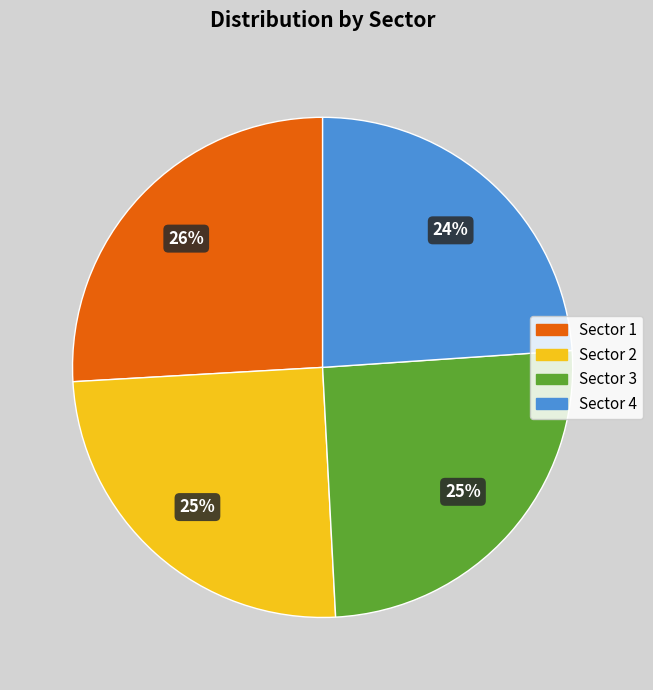

Is the sum of Sector 2 and Sector 4 greater than half?

No